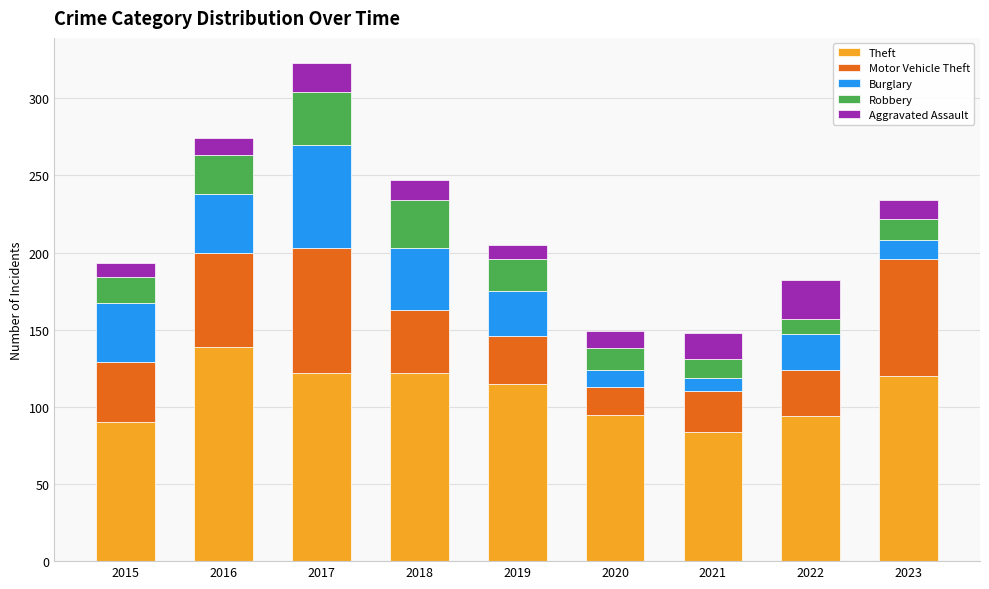

How many bars are there in total?

9